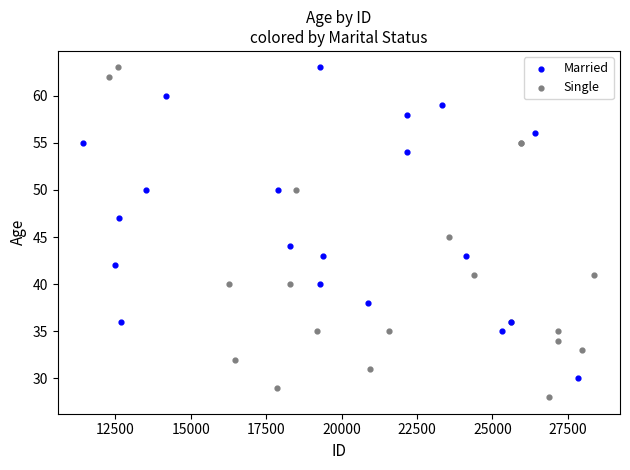

Which series contains the lowest Y value?

Single